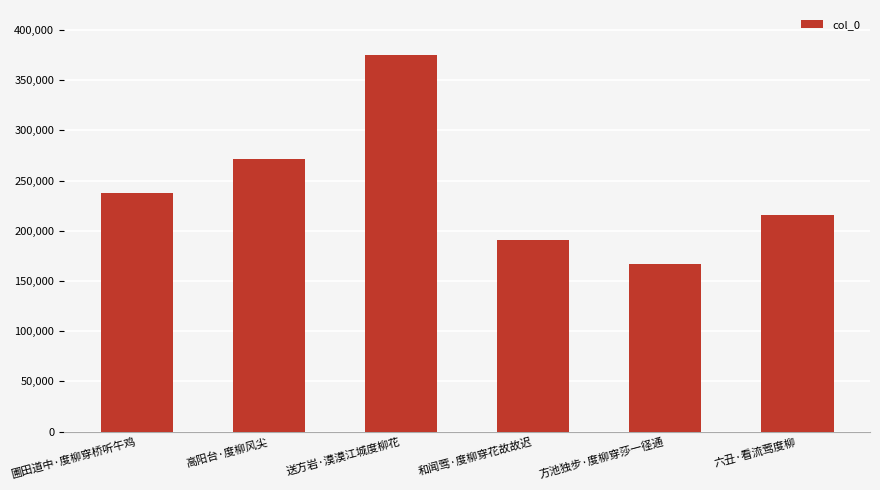

Are the bars horizontal?

No